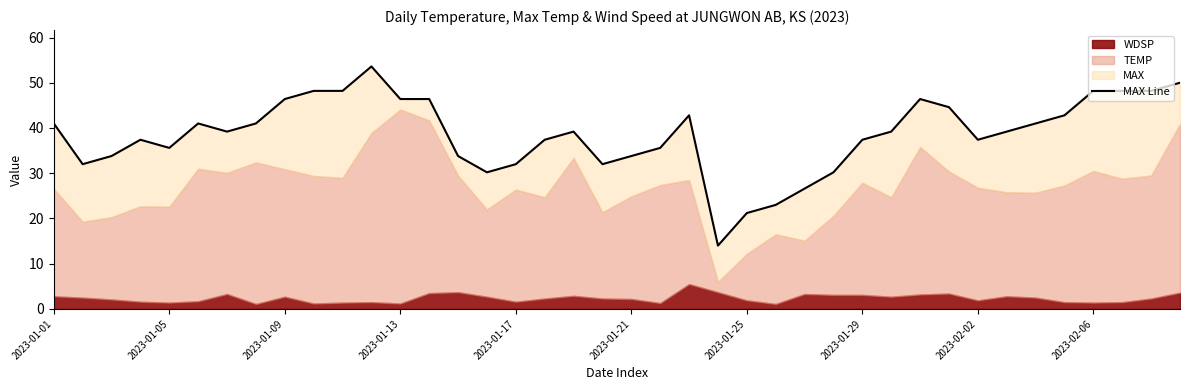

The chart shows a value of 37.4 at 17. True or false?

True